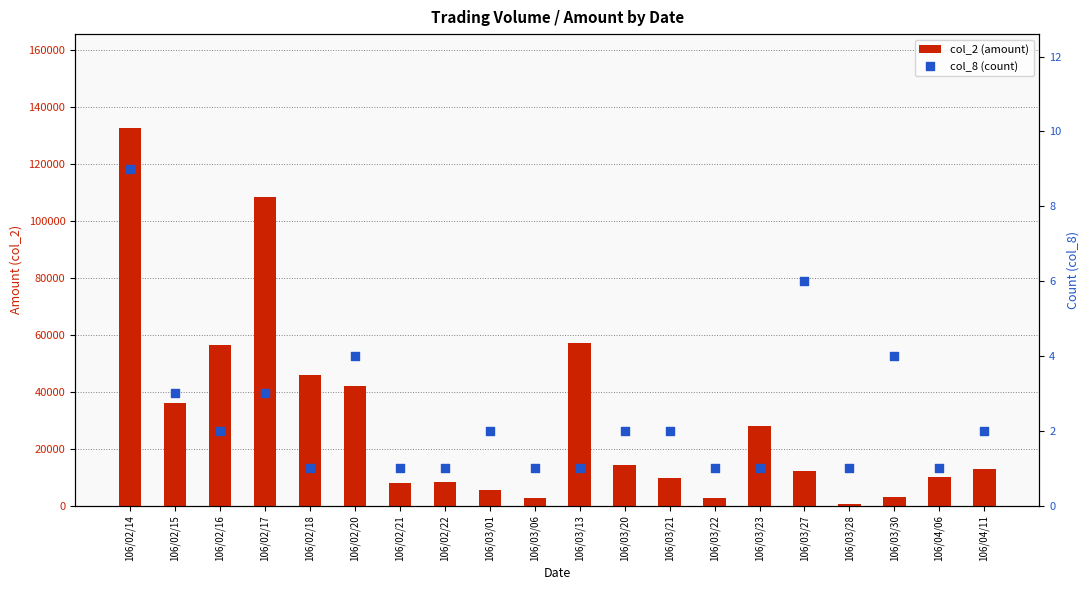

Which series has the largest total across all categories?

col_2 (amount)